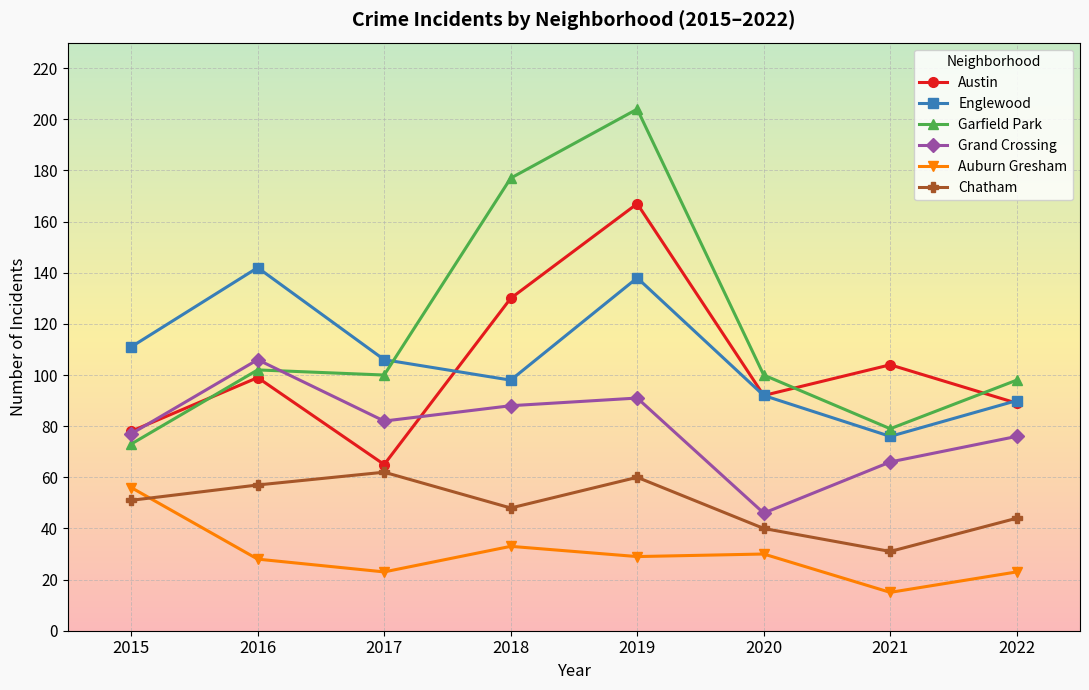

Count the number of data series in this chart.

6